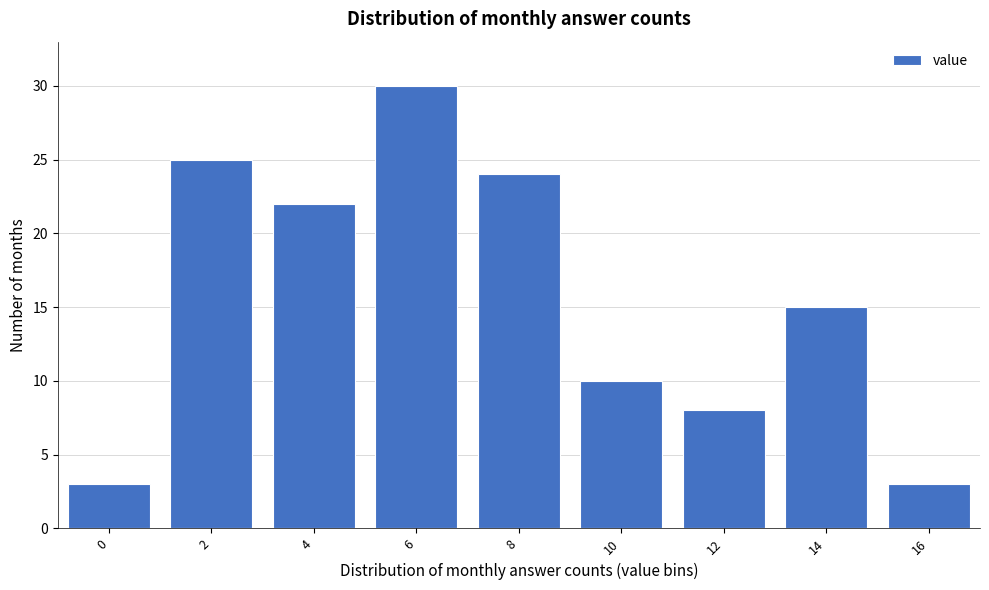

Reading left to right, transcribe all the data shown in this chart.

0=3	2=25	4=22	6=30	8=24	10=10	12=8	14=15	16=3